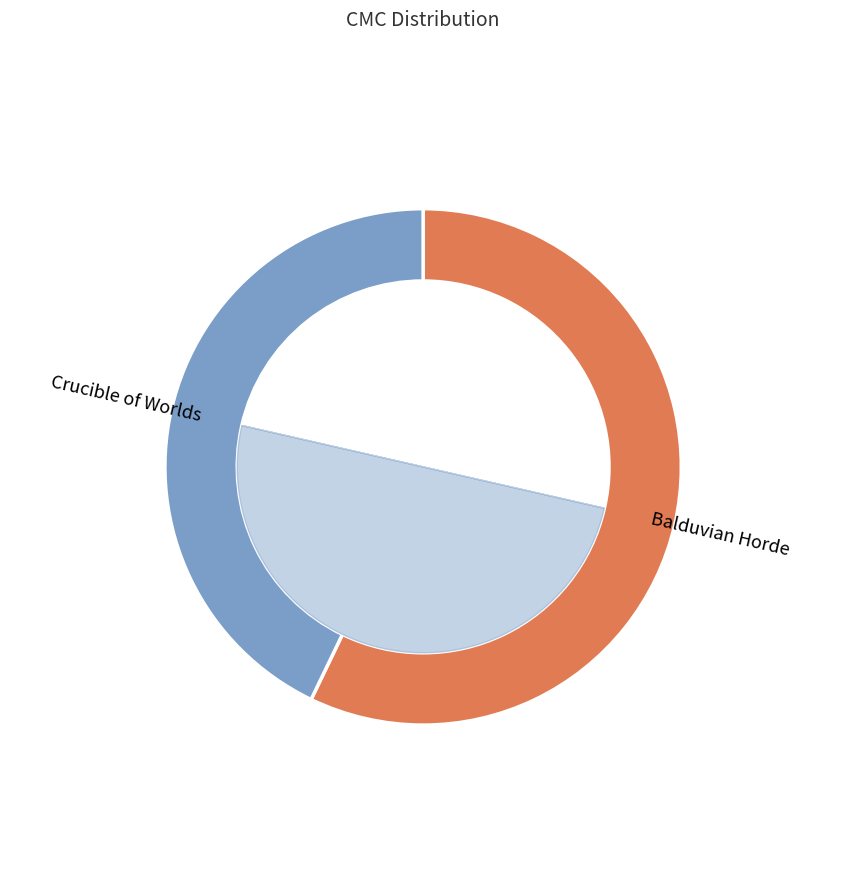

Count the number of slices in the pie.

2